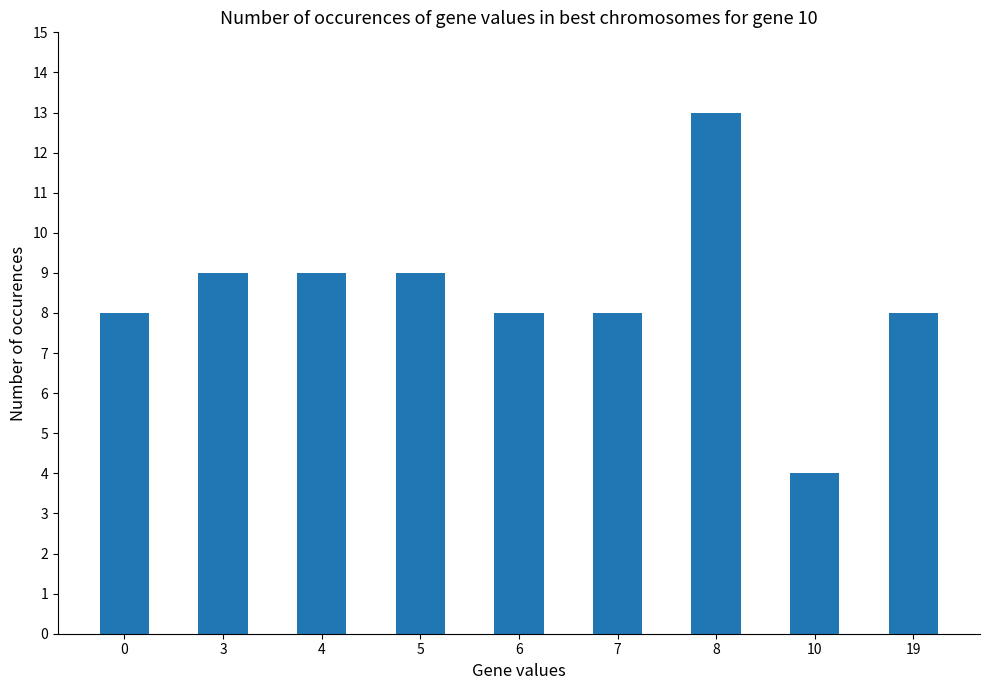

Does the chart contain any negative values?

No